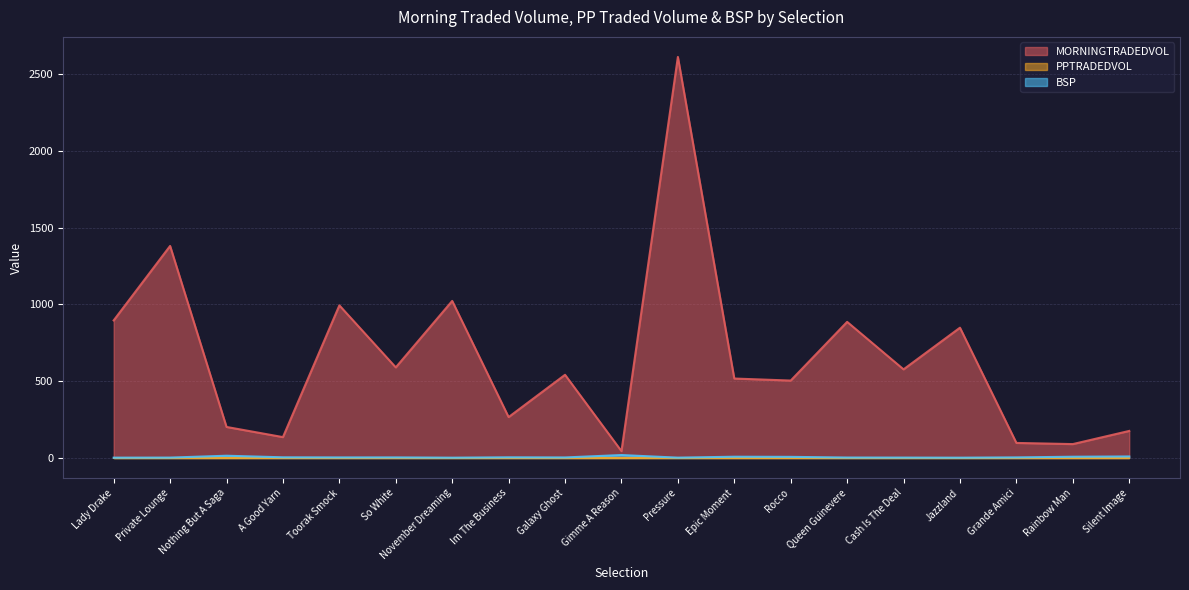

Where is the first local maximum for MORNINGTRADEDVOL?

Private Lounge